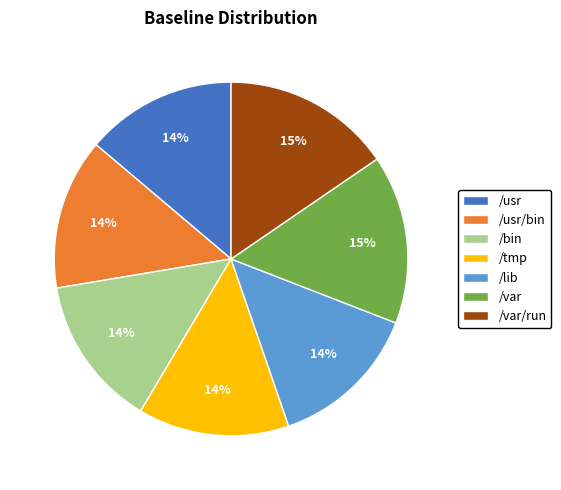

How many segments does this pie chart have?

7